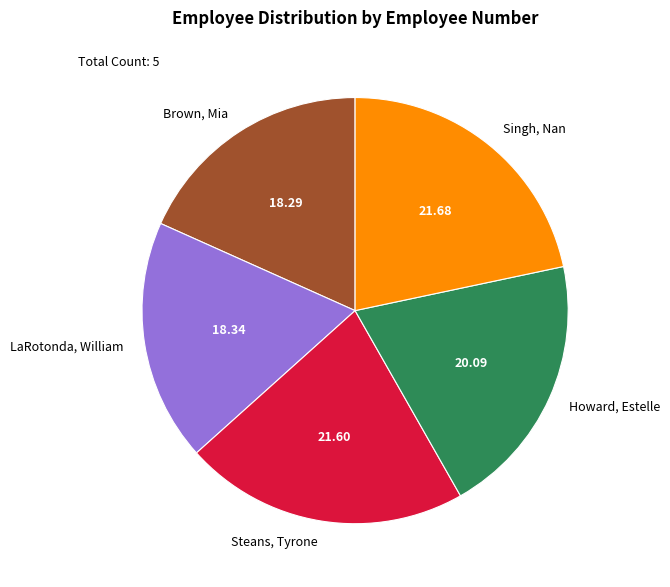

True or false: Brown, Mia accounts for 12% of the total.

False